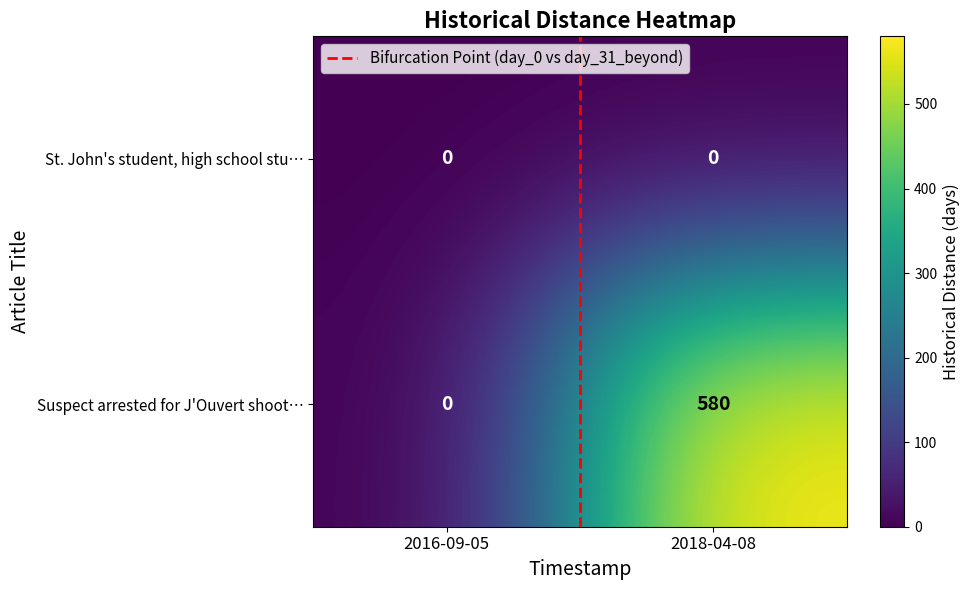

Which series has the largest range (max minus min)?

Suspect arrested for J'Ouvert shoot…